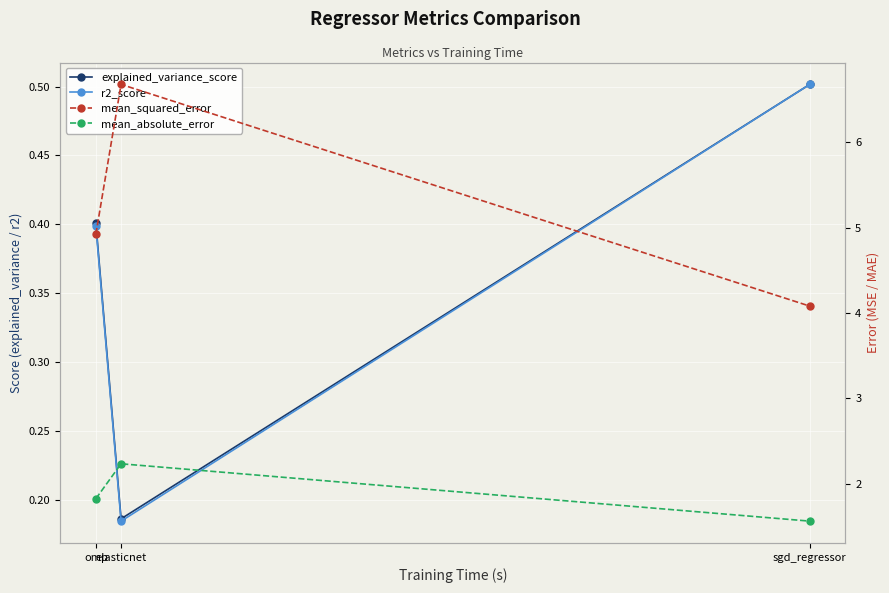

At which label is explained_variance_score closest to 0?

elasticnet